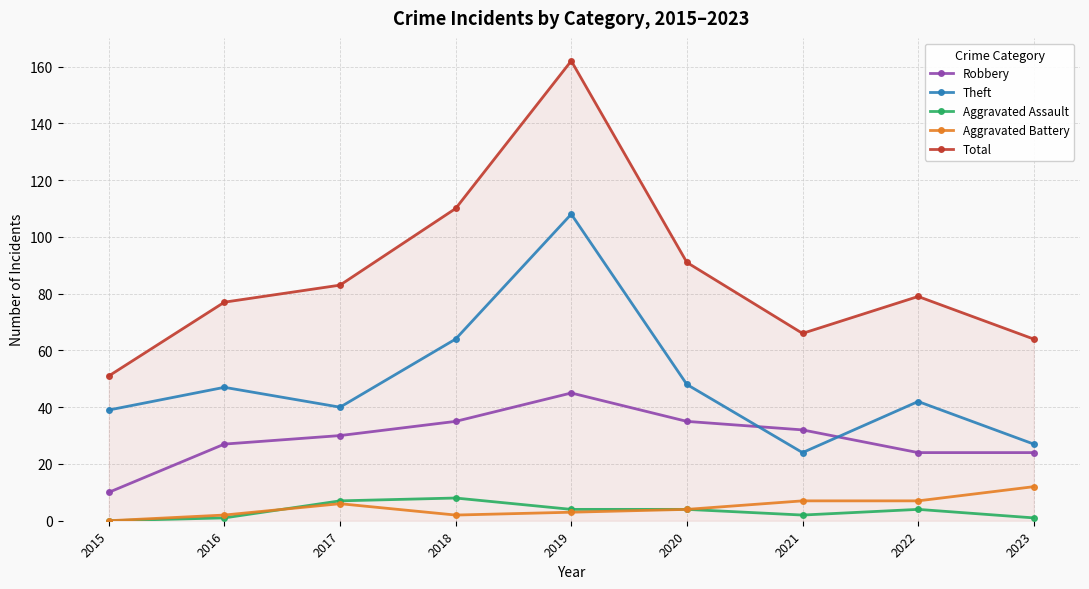

The Robbery series shows 47 at 2018. True or false?

False